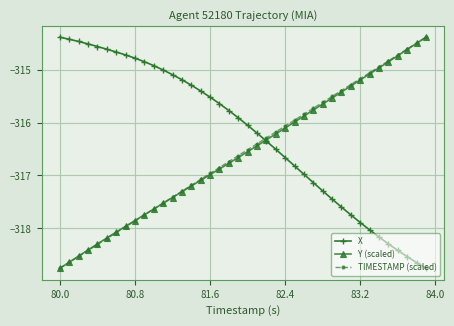

What are all the series names shown in the legend?

X, Y (scaled), TIMESTAMP (scaled)